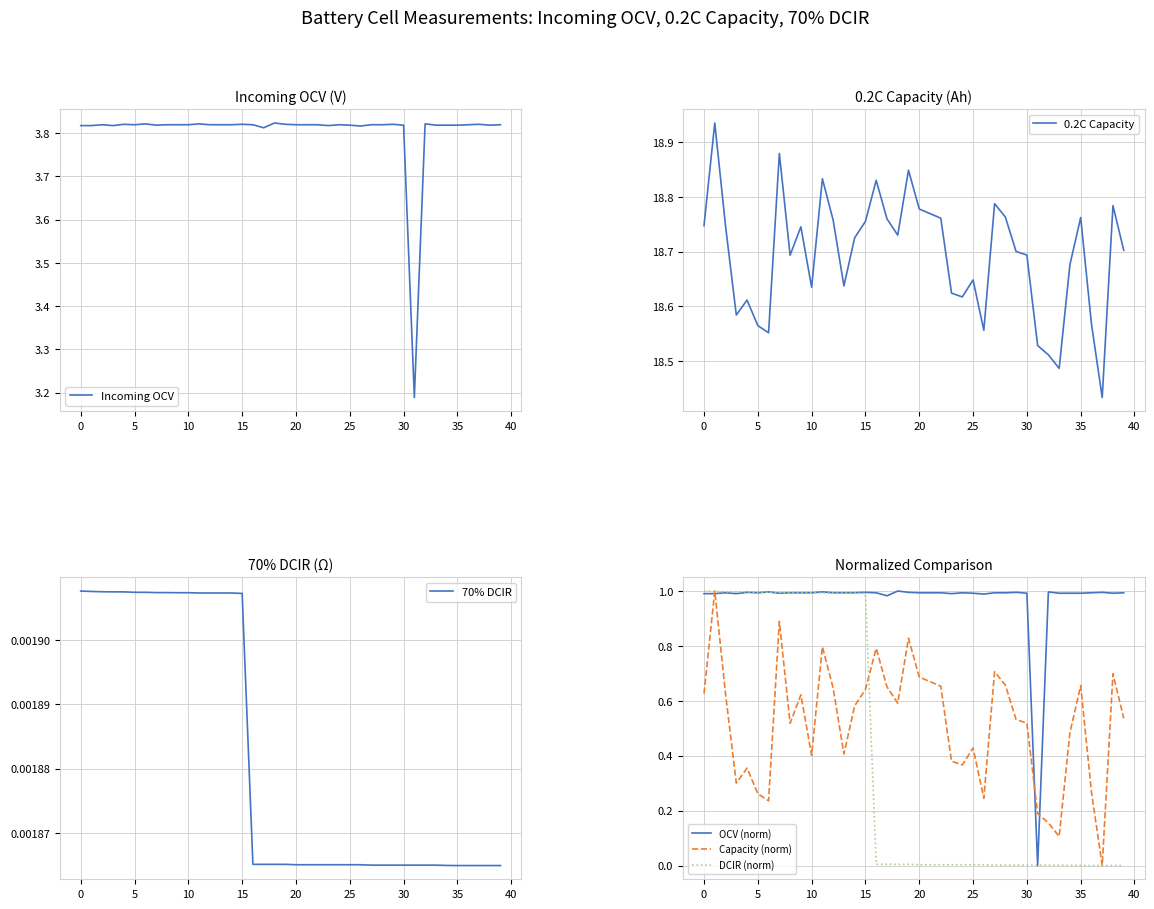

True or false: 0.2C Capacity and DCIR (norm) cross at least once.

False